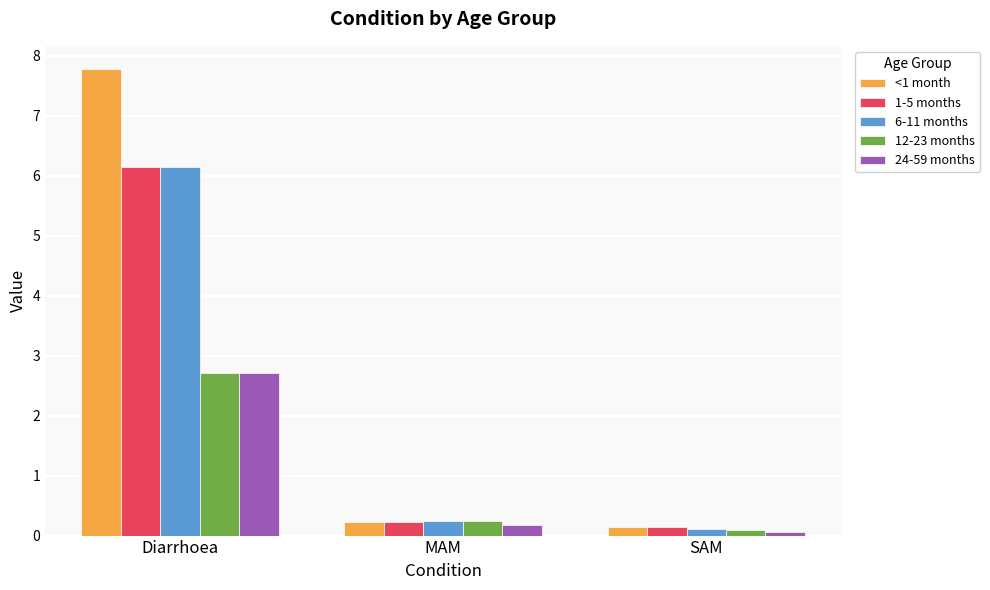

The value of 12-23 months at MAM is 0.2. True or false?

True